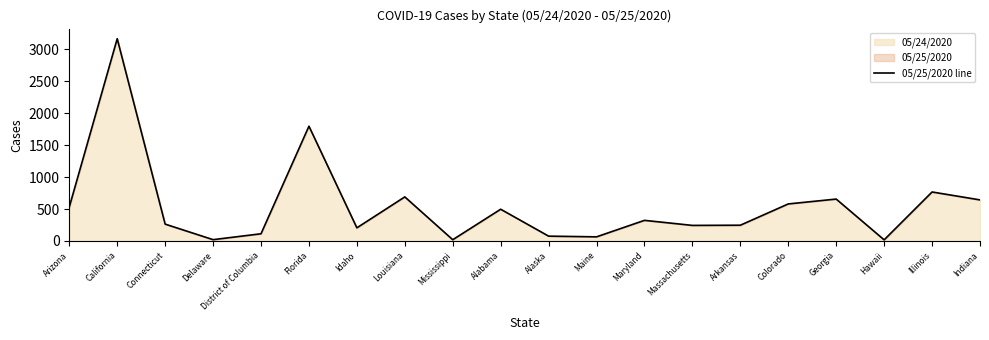

List the labels in order of value, smallest first.

Hawaii, Mississippi, Delaware, Maine, Alaska, District of Columbia, Idaho, Massachusetts, Arkansas, Connecticut, Maryland, Alabama, Arizona, Colorado, Indiana, Georgia, Louisiana, Illinois, Florida, California